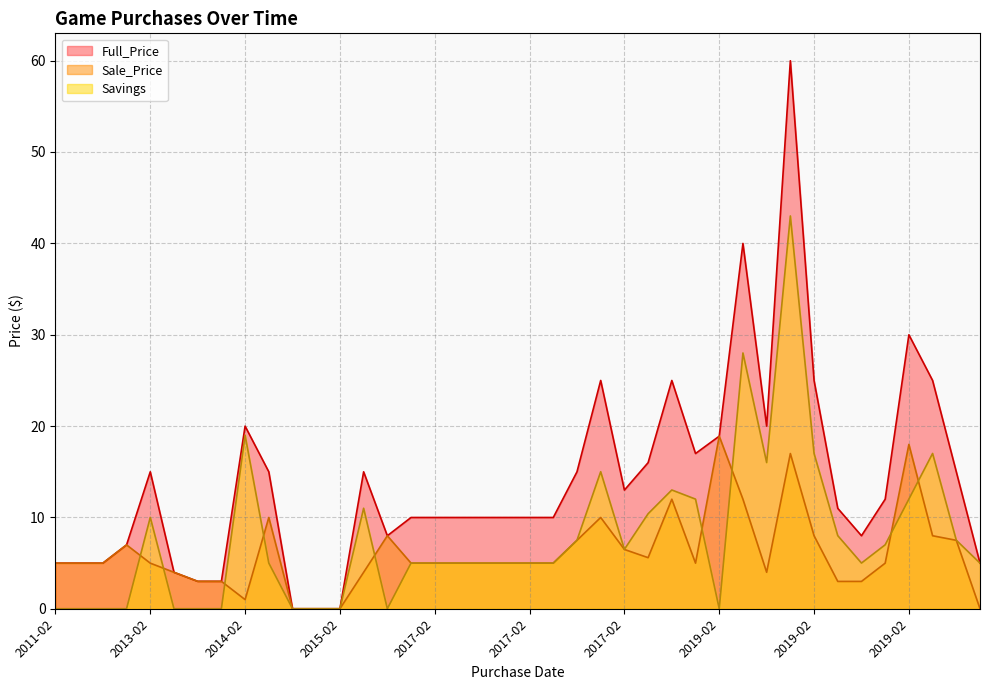

The value of Full_Price at 2019-02 is 14.4. True or false?

False